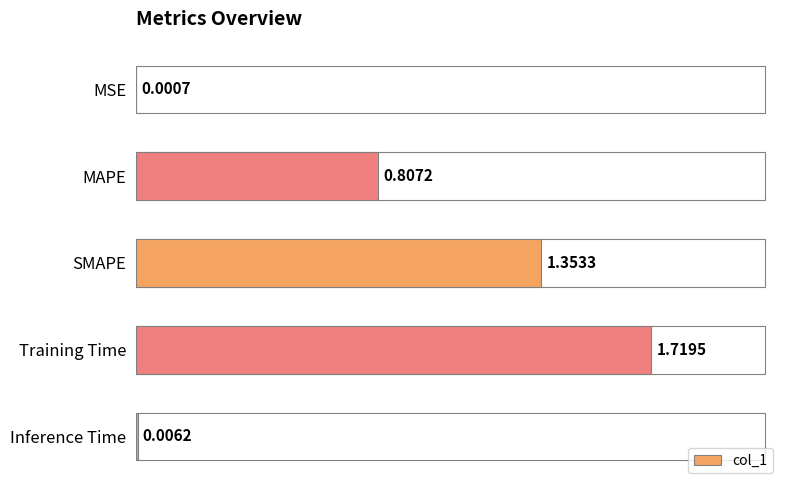

What is the ratio of the value at MAPE to the value at Training Time?

0.5